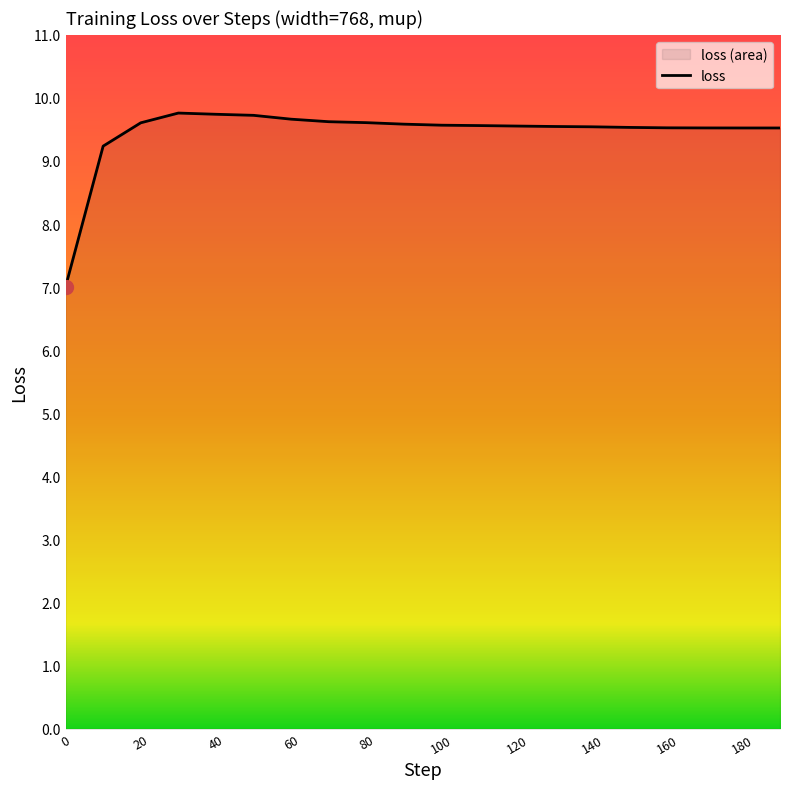

What is the difference between the values at 40 and 90?

0.2